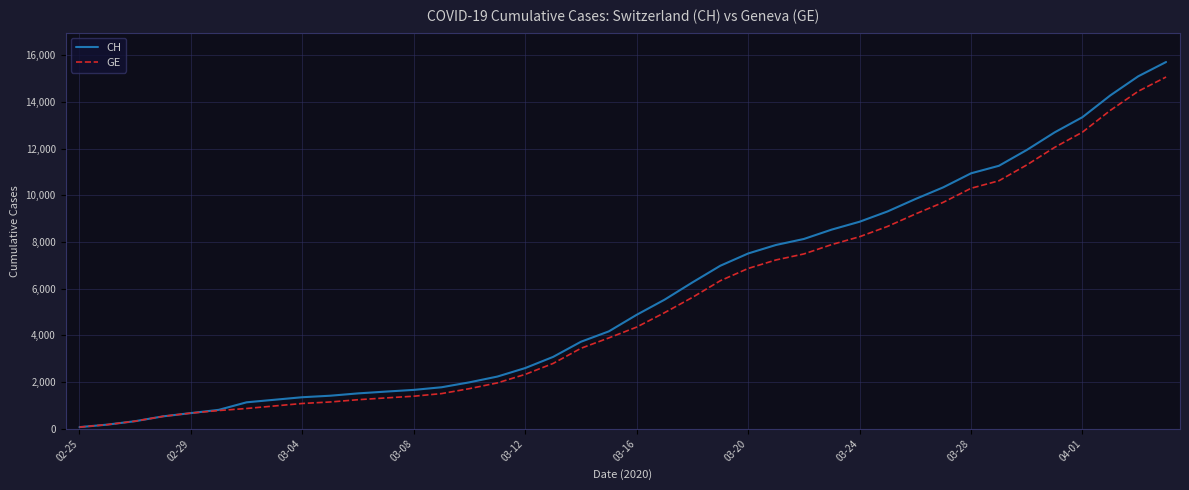

What is the greatest value displayed?

15719